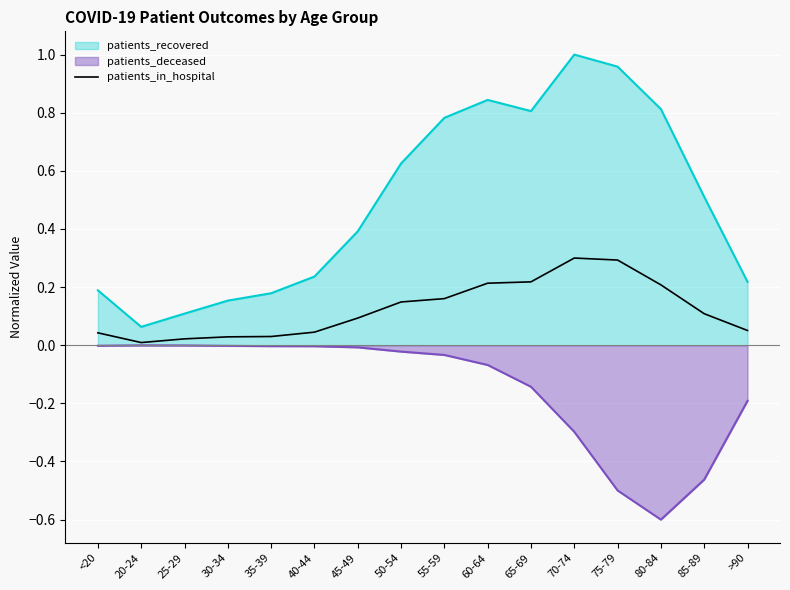

Which series has the largest range (max minus min)?

patients_recovered